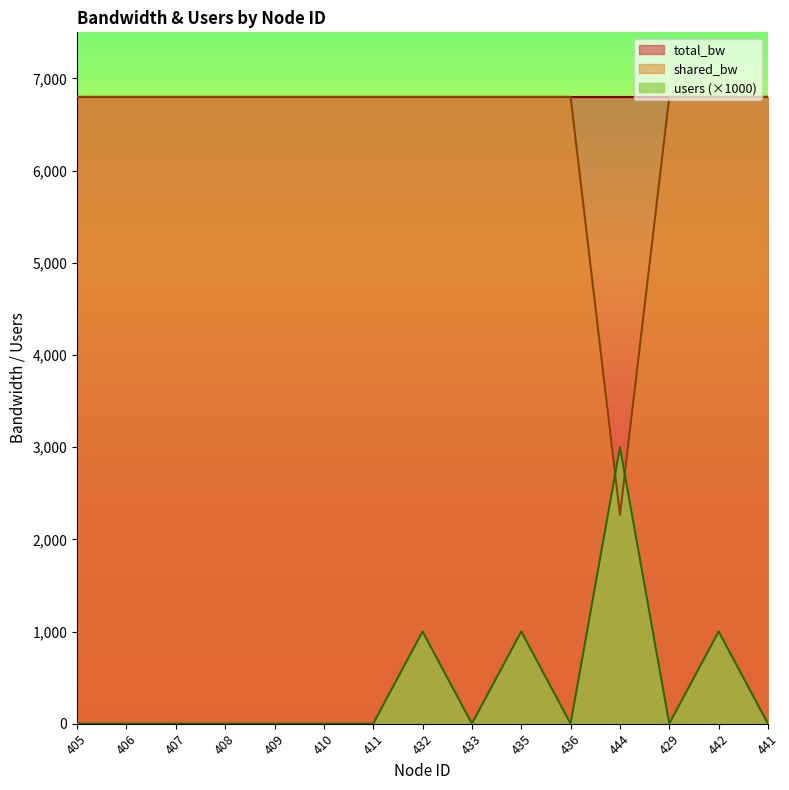

What is the label of the 6th point from the left?

410